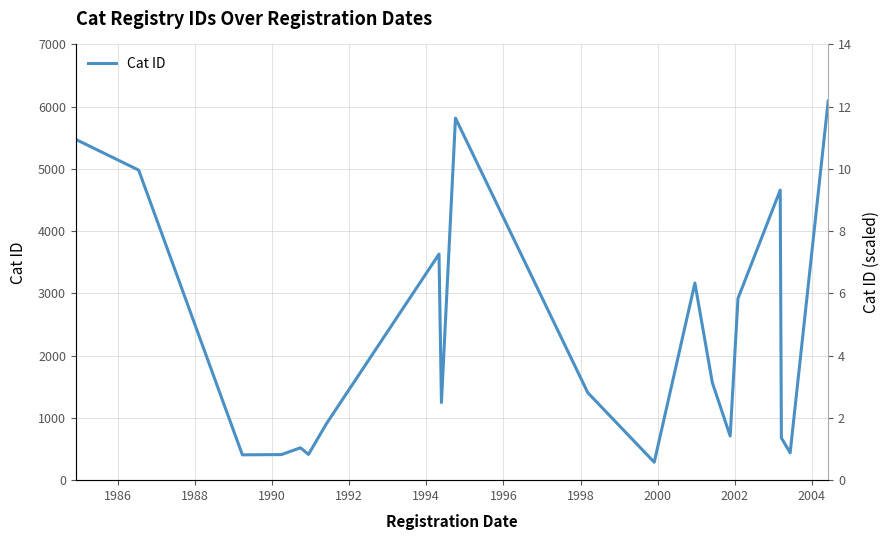

True or false: there are more than 1 points higher than both neighbors.

True